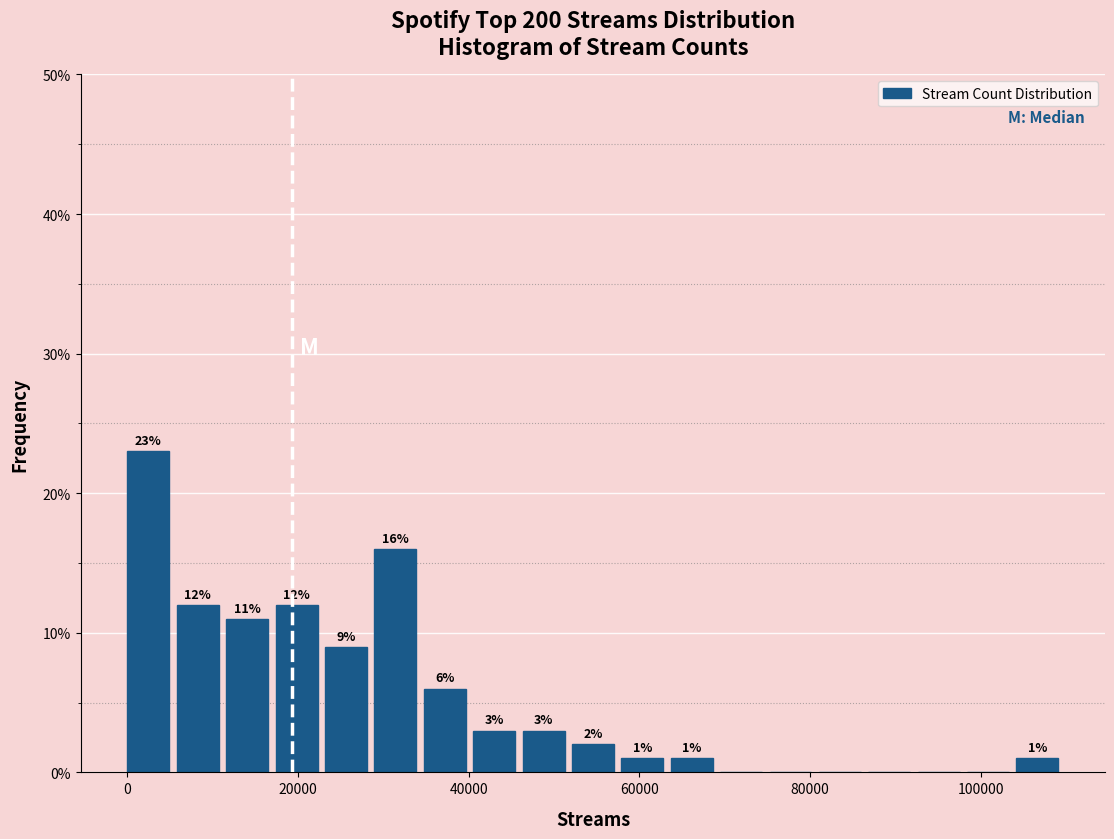

Read against the x-axis, roughly where is the centre of the tallest bar?

2000